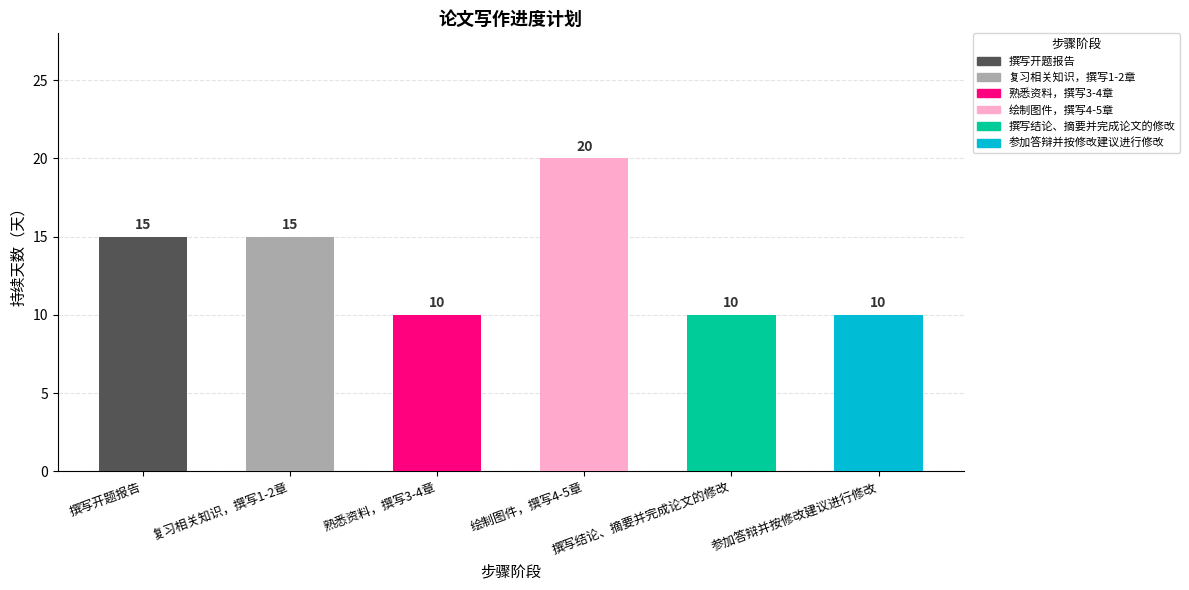

Which has a higher value, 绘制图件，撰写4-5章 or 复习相关知识，撰写1-2章?

绘制图件，撰写4-5章